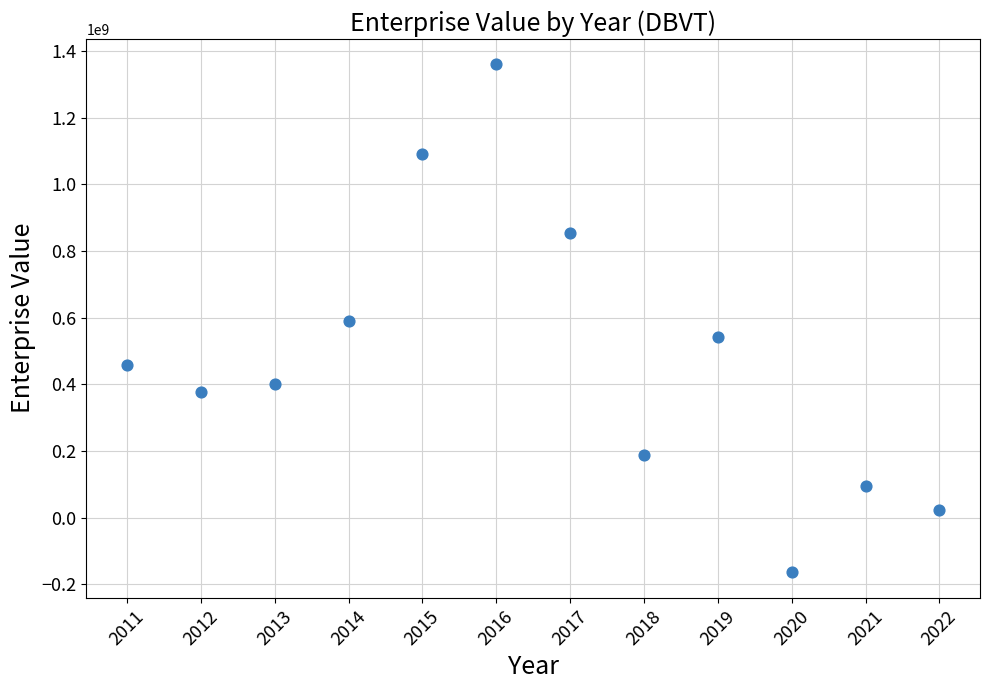

What is the range of Y values (max minus min)?

1523249168.8